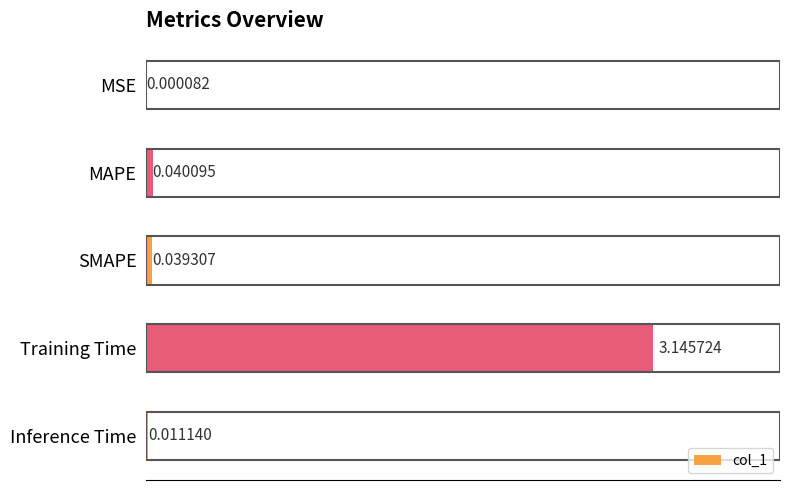

At which label is the value closest to 1?

MAPE